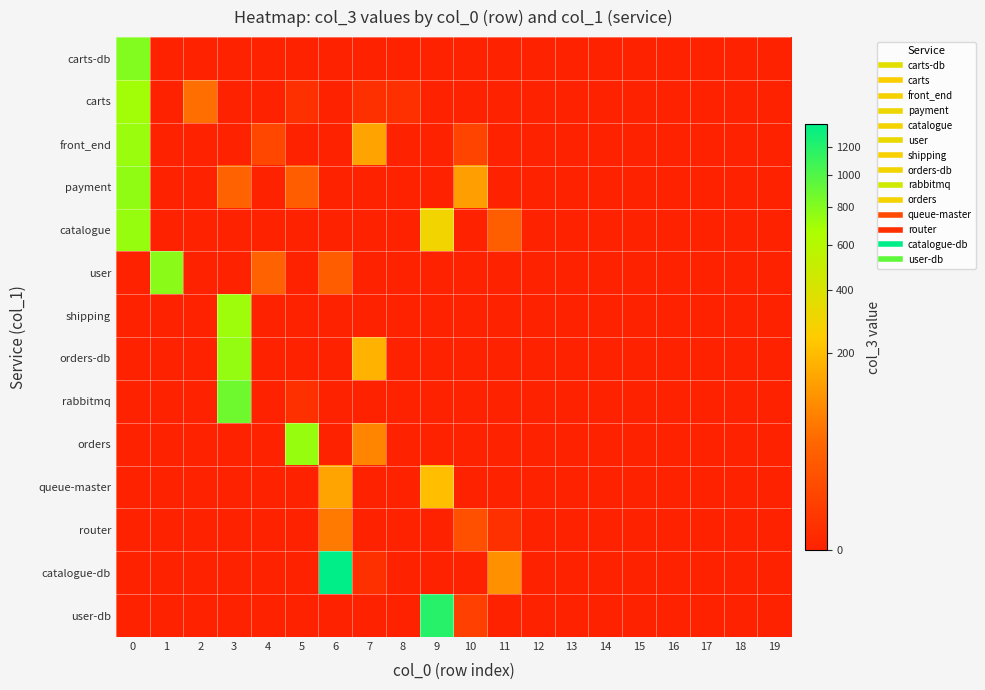

Reading left to right, list all the values displayed in this chart.

row_0: 0=809	1=0	2=0	3=0	4=0	5=0	6=0	7=0	8=0	9=0	10=0	11=0	12=0	13=0	14=0	15=0	16=0	17=0	18=0	19=0
row_1: 0=702	1=0	2=53	3=0	4=0	5=1	6=0	7=1	8=1	9=0	10=0	11=0	12=0	13=0	14=0	15=0	16=0	17=0	18=0	19=0
row_2: 0=727	1=0	2=0	3=0	4=10	5=0	6=0	7=141	8=0	9=0	10=8	11=0	12=0	13=0	14=0	15=0	16=0	17=0	18=0	19=0
row_3: 0=757	1=0	2=0	3=38	4=0	5=31	6=0	7=0	8=0	9=0	10=131	11=0	12=0	13=0	14=0	15=0	16=0	17=0	18=0	19=0
row_4: 0=735	1=0	2=0	3=0	4=0	5=0	6=0	7=0	8=0	9=296	10=0	11=32	12=0	13=0	14=0	15=0	16=0	17=0	18=0	19=0
row_5: 0=0	1=778	2=0	3=0	4=39	5=0	6=31	7=0	8=0	9=0	10=0	11=0	12=0	13=0	14=0	15=0	16=0	17=0	18=0	19=0
row_6: 0=0	1=0	2=0	3=715	4=0	5=0	6=0	7=0	8=0	9=0	10=0	11=0	12=0	13=0	14=0	15=0	16=0	17=0	18=0	19=0
row_7: 0=0	1=0	2=0	3=746	4=0	5=0	6=0	7=175	8=0	9=0	10=0	11=0	12=0	13=0	14=0	15=0	16=0	17=0	18=0	19=0
row_8: 0=0	1=0	2=0	3=885	4=0	5=1	6=0	7=0	8=0	9=0	10=0	11=0	12=0	13=0	14=0	15=0	16=0	17=0	18=0	19=0
row_9: 0=0	1=0	2=0	3=0	4=0	5=733	6=0	7=84	8=0	9=0	10=0	11=0	12=0	13=0	14=0	15=0	16=0	17=0	18=0	19=0
row_10: 0=0	1=0	2=0	3=0	4=0	5=0	6=143	7=0	8=0	9=206	10=0	11=0	12=0	13=0	14=0	15=0	16=0	17=0	18=0	19=0
row_11: 0=0	1=0	2=0	3=0	4=0	5=0	6=69	7=0	8=0	9=0	10=17	11=1	12=0	13=0	14=0	15=0	16=0	17=0	18=0	19=0
row_12: 0=0	1=0	2=0	3=0	4=0	5=0	6=1379	7=1	8=0	9=0	10=0	11=104	12=0	13=0	14=0	15=0	16=0	17=0	18=0	19=0
row_13: 0=0	1=0	2=0	3=0	4=0	5=0	6=0	7=0	8=0	9=1184	10=6	11=0	12=0	13=0	14=0	15=0	16=0	17=0	18=0	19=0